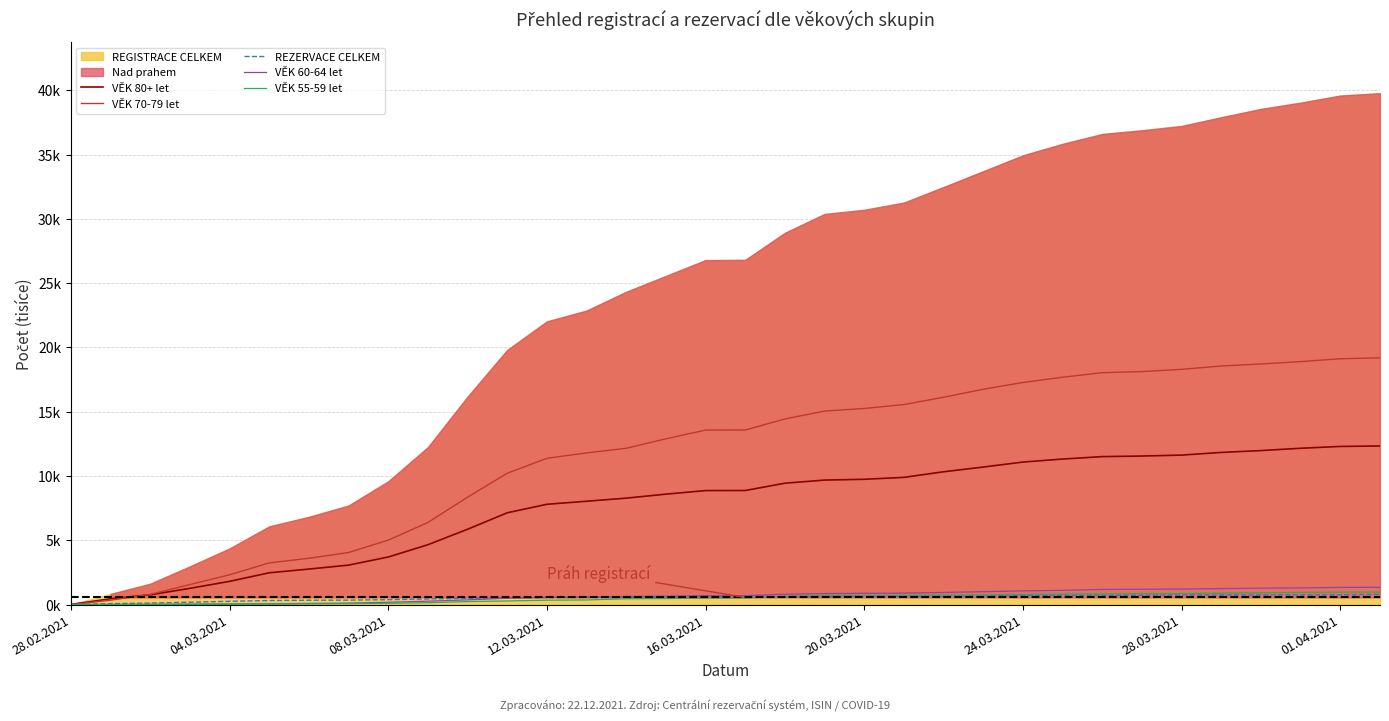

True or false: VĚK 60-64 let has a value of 0.8 at 18.

True